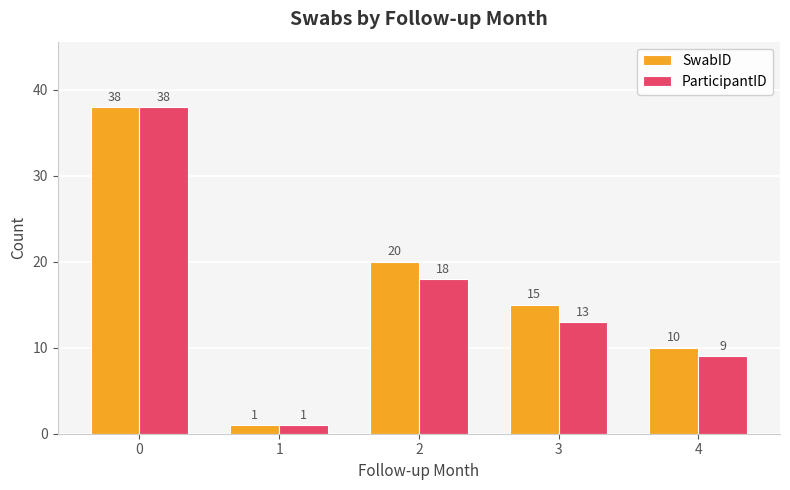

True or false: ParticipantID has a value of 9 at 4.

True